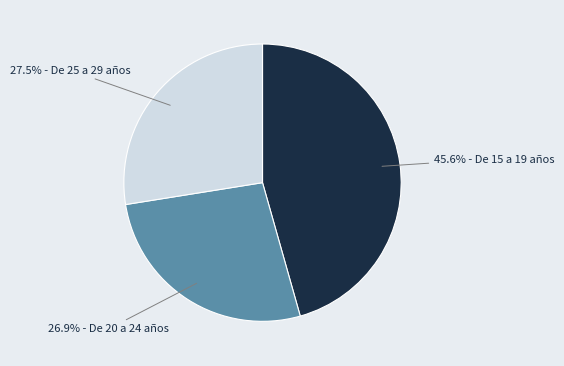

Is there a majority slice in this chart?

No